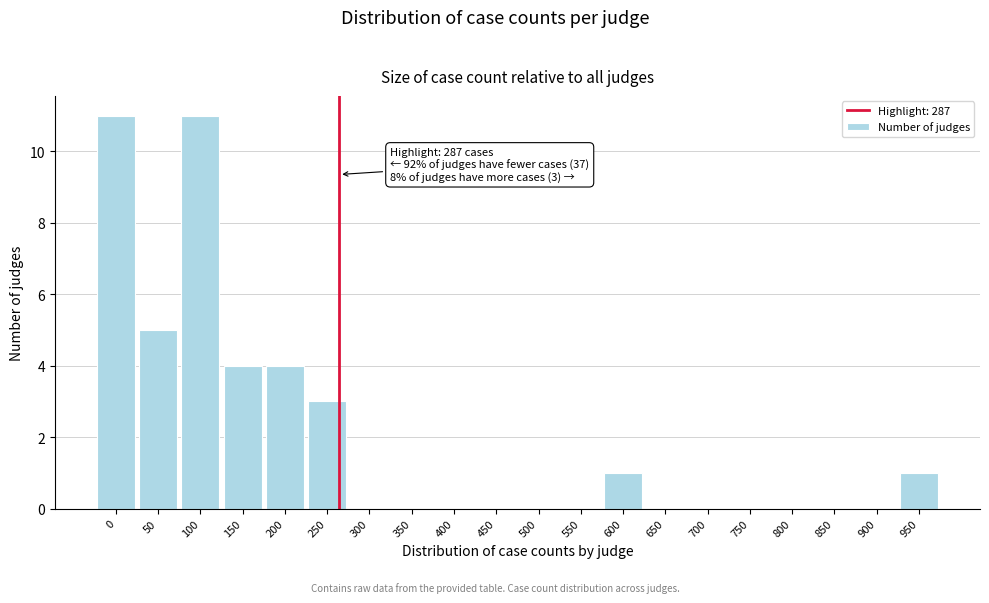

Reading right to left, extract all data points from this chart.

950=1	900=0	850=0	800=0	750=0	700=0	650=0	600=1	550=0	500=0	450=0	400=0	350=0	300=0	250=3	200=4	150=4	100=11	50=5	0=11